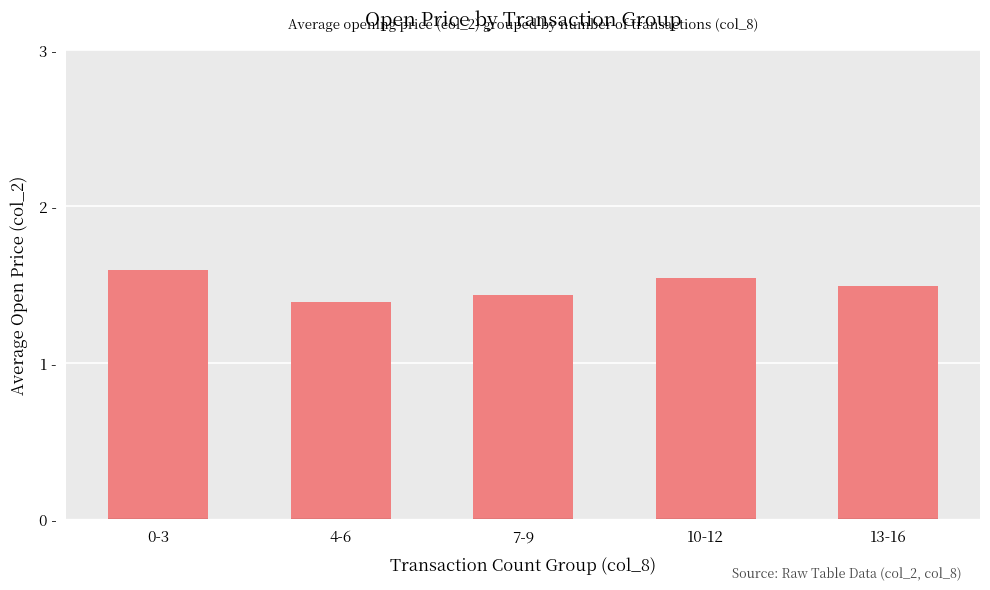

Are the bars grouped side by side (vs. stacked)?

No